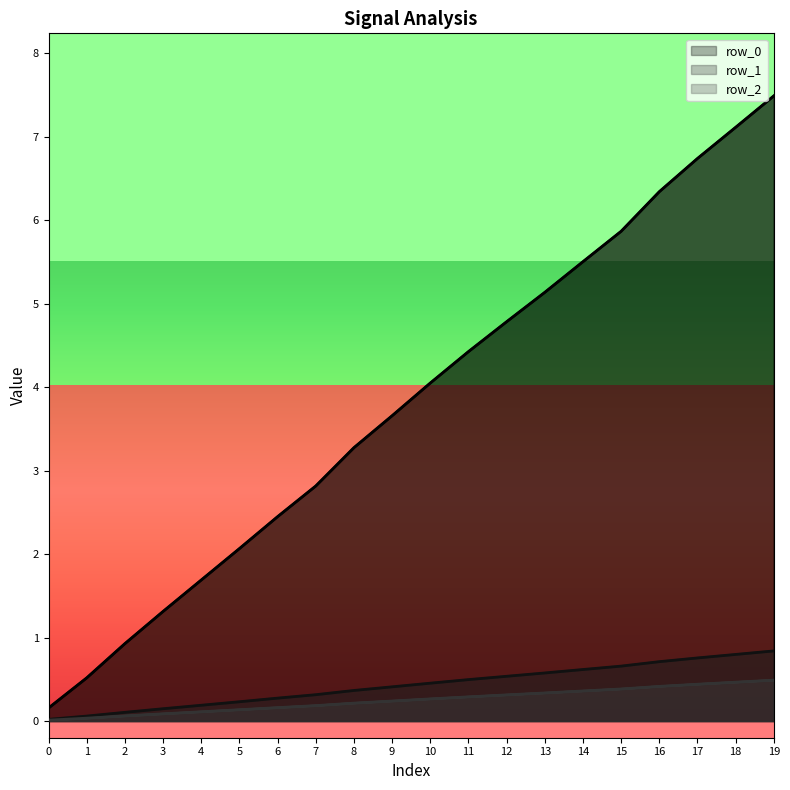

The value of row_0 at 13 is 1.7. True or false?

False